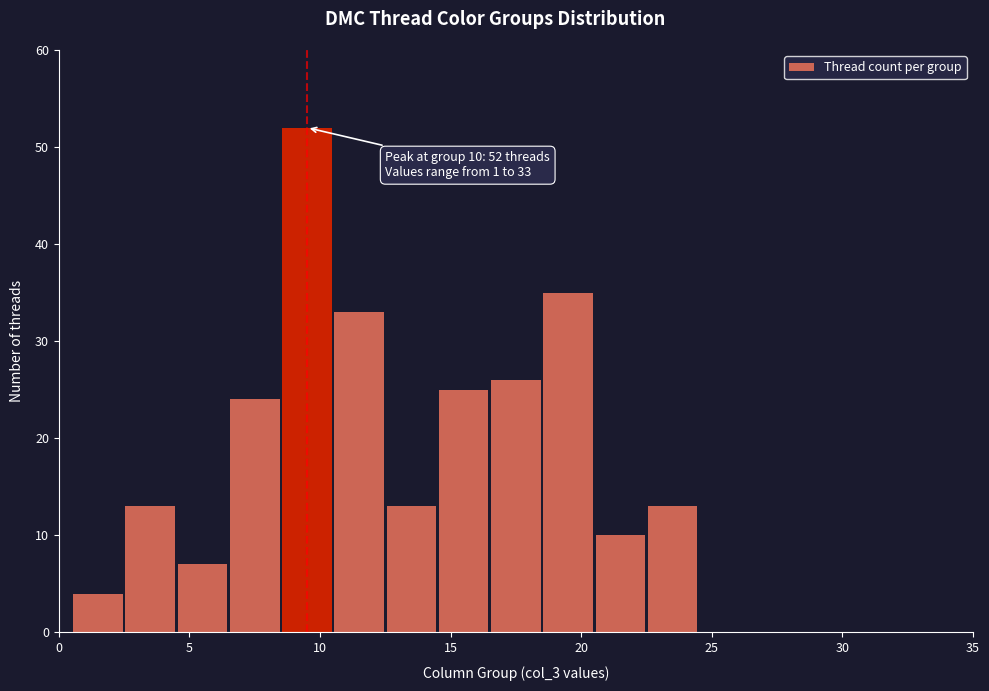

Which range on the x-axis has the tallest bar?

8.5 to 10.5